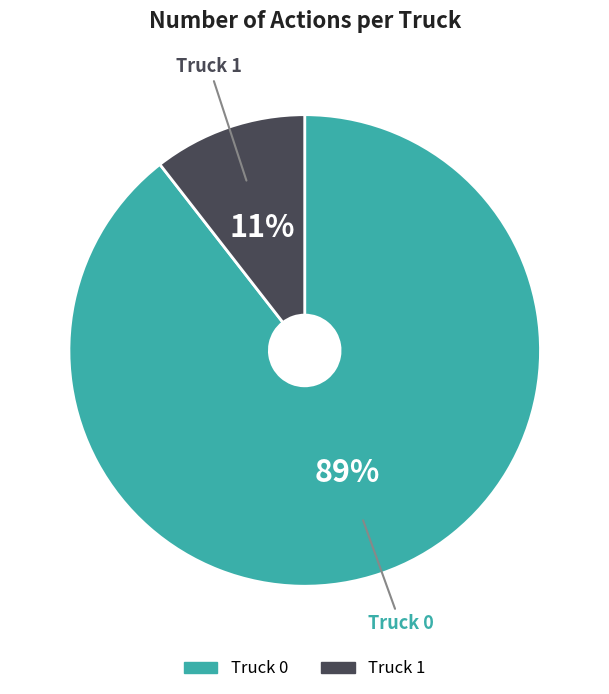

What is the smallest slice in the pie chart?

Truck 1